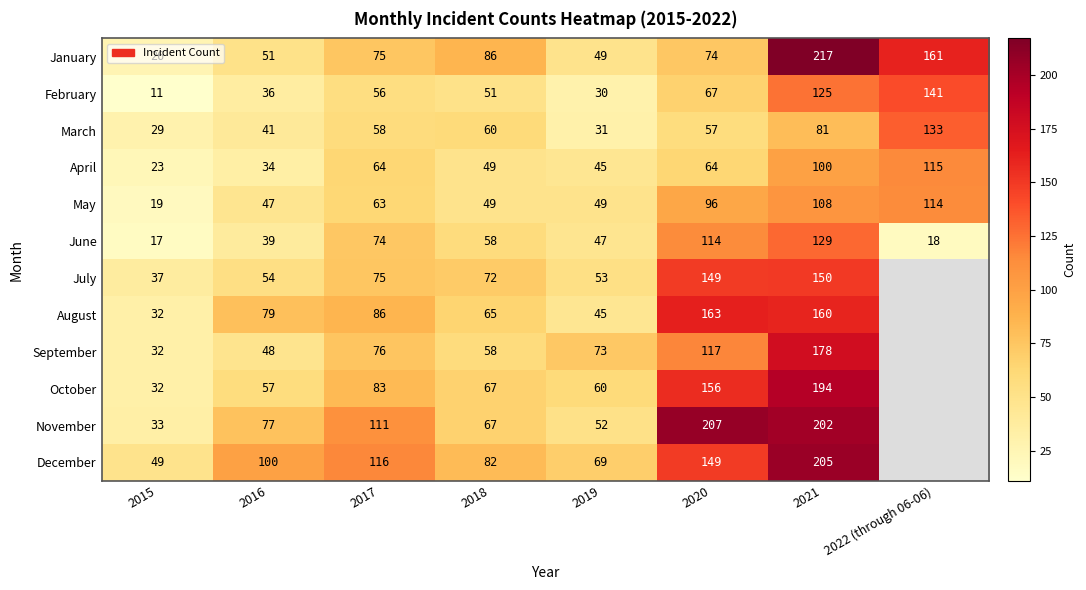

At which category is the sum across all series the highest?

2021